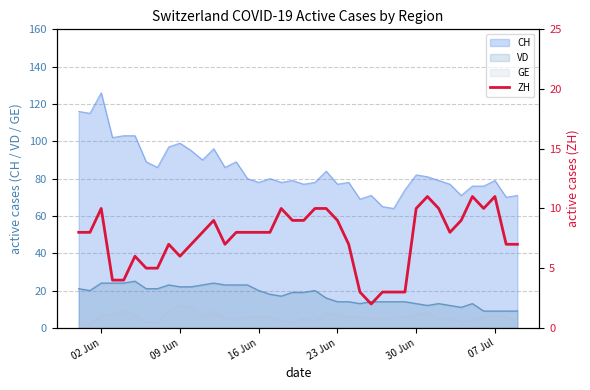

What is the average value?

7